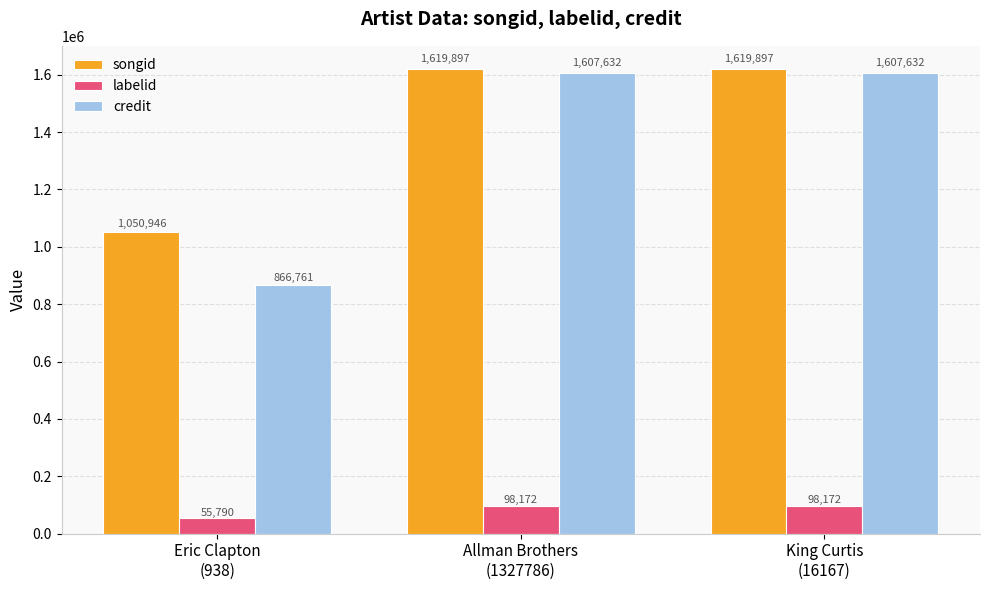

Is it true that songid equals 333564 at Allman Brothers
(1327786)?

False